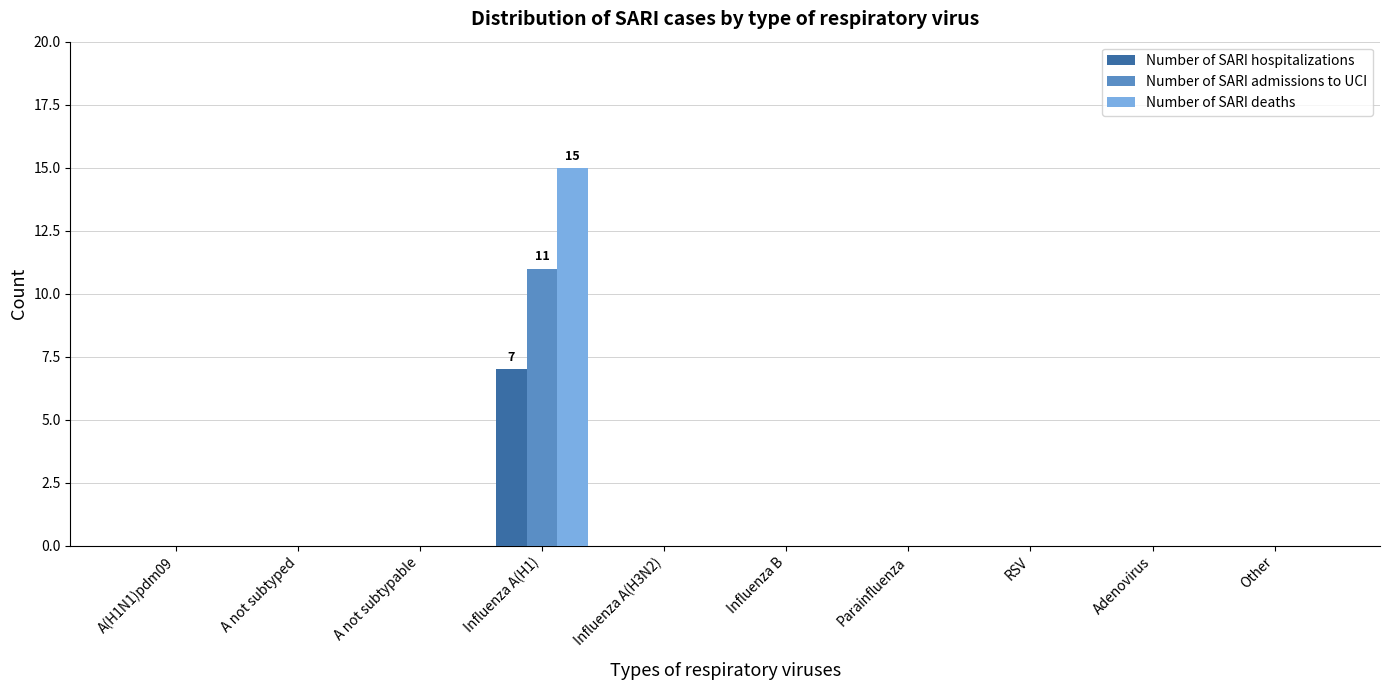

Reading right to left, transcribe all the data shown in this chart.

Number of SARI hospitalizations: Other=0	Adenovirus=0	RSV=0	Parainfluenza=0	Influenza B=0	Influenza A(H3N2)=0	Influenza A(H1)=7	A not subtypable=0	A not subtyped=0	A(H1N1)pdm09=0
Number of SARI admissions to UCI: Other=0	Adenovirus=0	RSV=0	Parainfluenza=0	Influenza B=0	Influenza A(H3N2)=0	Influenza A(H1)=11	A not subtypable=0	A not subtyped=0	A(H1N1)pdm09=0
Number of SARI deaths: Other=0	Adenovirus=0	RSV=0	Parainfluenza=0	Influenza B=0	Influenza A(H3N2)=0	Influenza A(H1)=15	A not subtypable=0	A not subtyped=0	A(H1N1)pdm09=0